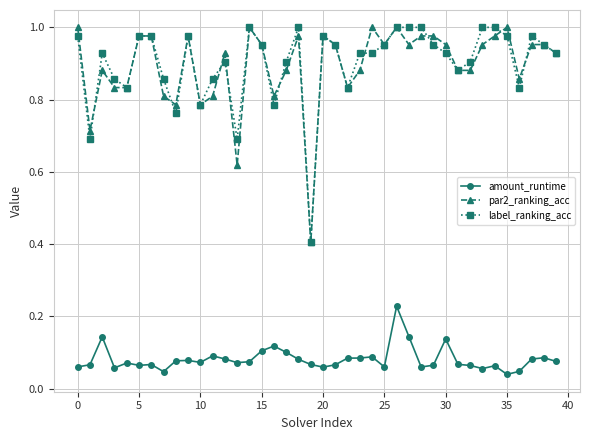

What is the sum of all par2_ranking_acc values?

35.8